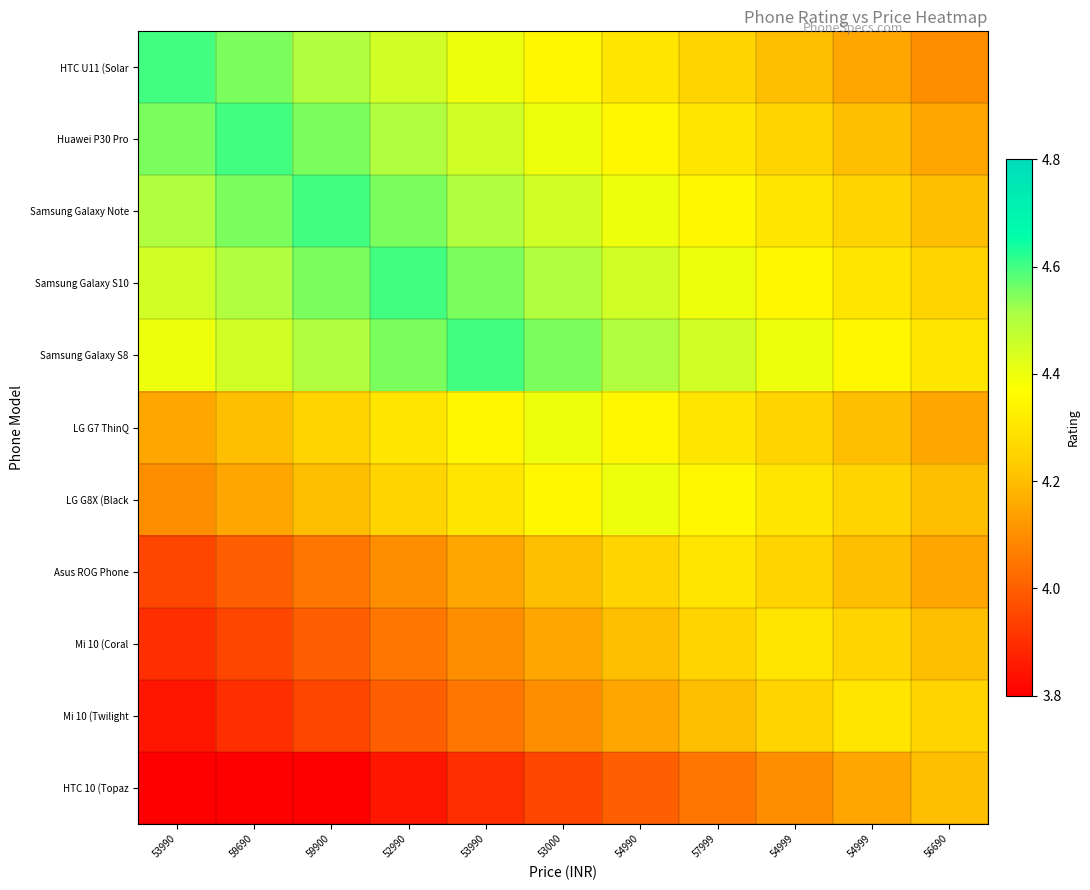

Reading left to right, extract all data points from this chart.

HTC U11 (Solar: 53990=4.6	59690=4.5	59900=4.5	52990=4.4	53990=4.4	53000=4.3	54990=4.3	57999=4.2	54999=4.2	54999=4.1	56690=4.1
Huawei P30 Pro: 53990=4.5	59690=4.6	59900=4.5	52990=4.5	53990=4.4	53000=4.4	54990=4.3	57999=4.3	54999=4.2	54999=4.2	56690=4.1
Samsung Galaxy Note: 53990=4.5	59690=4.5	59900=4.6	52990=4.5	53990=4.5	53000=4.4	54990=4.4	57999=4.3	54999=4.3	54999=4.2	56690=4.2
Samsung Galaxy S10: 53990=4.4	59690=4.5	59900=4.5	52990=4.6	53990=4.5	53000=4.5	54990=4.4	57999=4.4	54999=4.3	54999=4.3	56690=4.2
Samsung Galaxy S8: 53990=4.4	59690=4.4	59900=4.5	52990=4.5	53990=4.6	53000=4.5	54990=4.5	57999=4.4	54999=4.4	54999=4.3	56690=4.3
LG G7 ThinQ: 53990=4.2	59690=4.2	59900=4.2	52990=4.3	53990=4.4	53000=4.4	54990=4.4	57999=4.3	54999=4.2	54999=4.2	56690=4.2
LG G8X (Black: 53990=4.1	59690=4.2	59900=4.2	52990=4.2	53990=4.3	53000=4.4	54990=4.4	57999=4.4	54999=4.3	54999=4.2	56690=4.2
Asus ROG Phone: 53990=3.9	59690=4.0	59900=4.0	52990=4.1	53990=4.1	53000=4.2	54990=4.2	57999=4.3	54999=4.2	54999=4.2	56690=4.1
Mi 10 (Coral: 53990=3.9	59690=3.9	59900=4.0	52990=4.0	53990=4.1	53000=4.1	54990=4.2	57999=4.2	54999=4.3	54999=4.2	56690=4.2
Mi 10 (Twilight: 53990=3.8	59690=3.9	59900=3.9	52990=4.0	53990=4.0	53000=4.1	54990=4.1	57999=4.2	54999=4.2	54999=4.3	56690=4.2
HTC 10 (Topaz: 53990=3.7	59690=3.8	59900=3.8	52990=3.9	53990=3.9	53000=4.0	54990=4.0	57999=4.0	54999=4.1	54999=4.2	56690=4.2